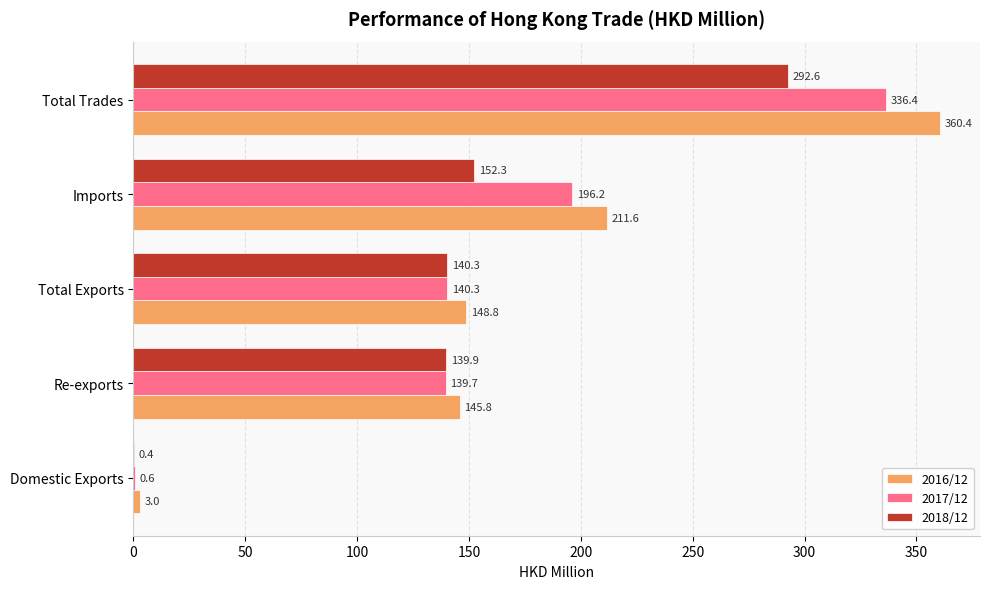

The 2016/12 series shows 59.0 at Imports. True or false?

False